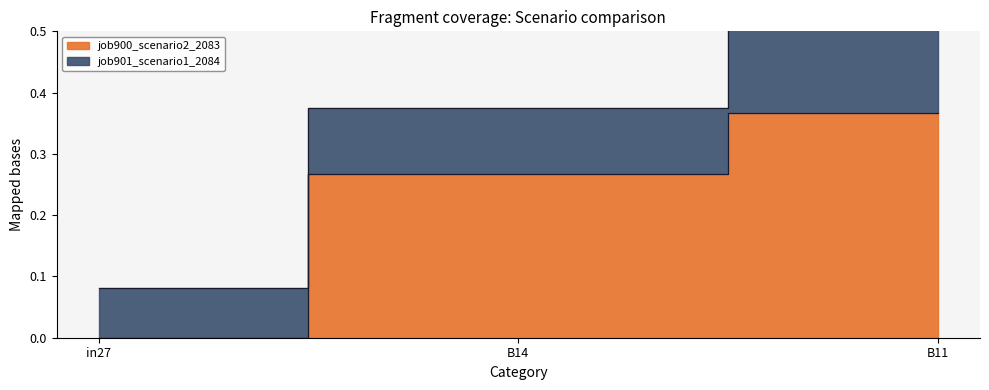

What is the maximum value shown in the chart?

0.4